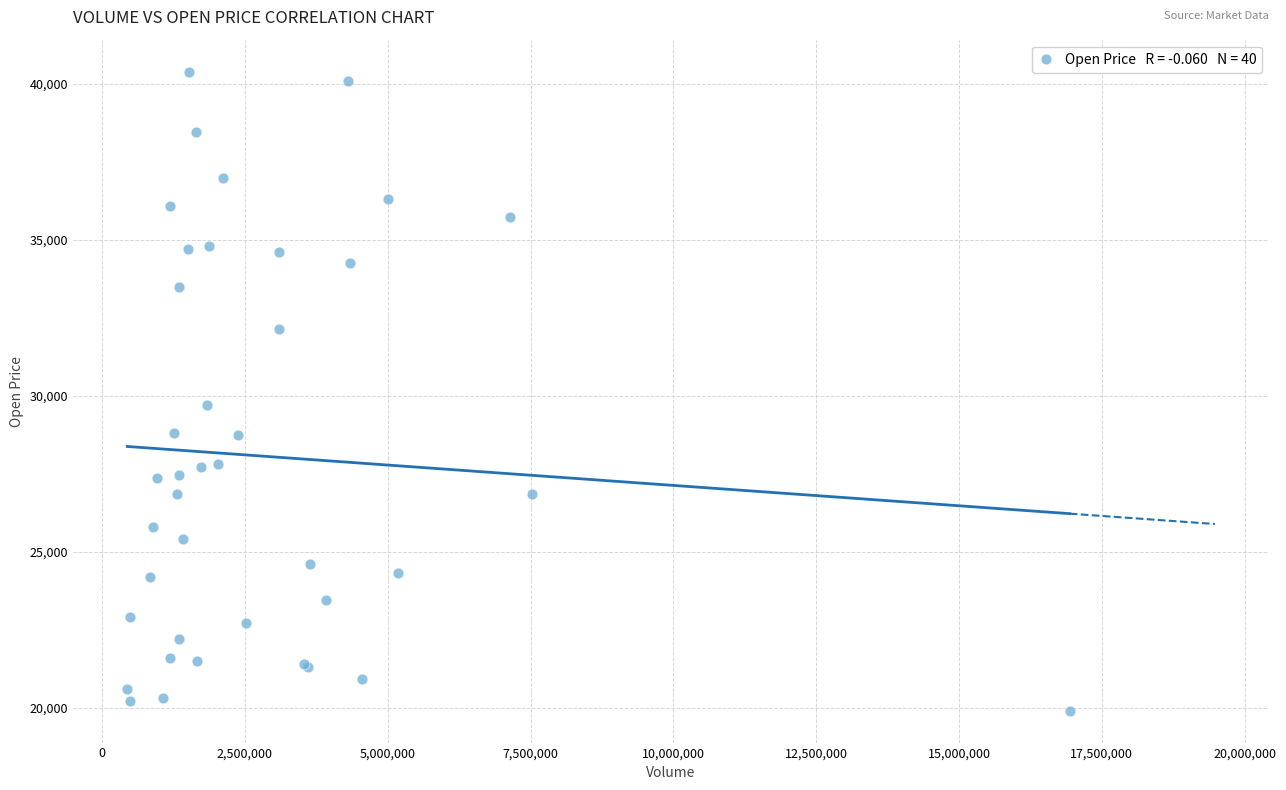

What Y value in the scatter plot is closest to 30150?

29700